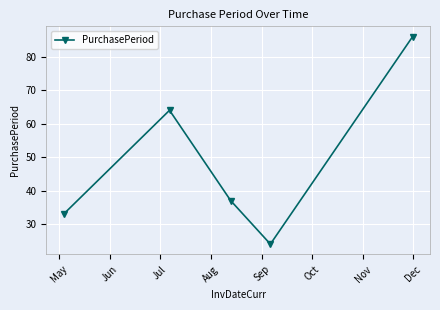

What is the value of the 1st point from the left?

33